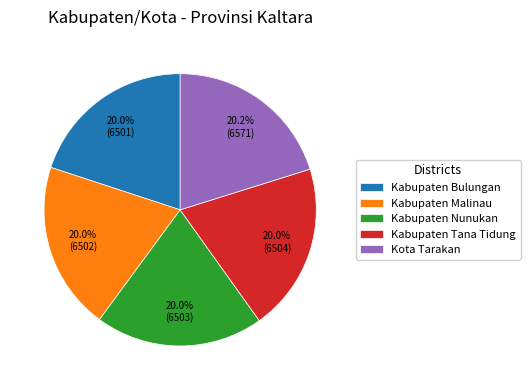

Approximately how many times larger is the value at Kabupaten Nunukan compared to Kabupaten Malinau?

1.0